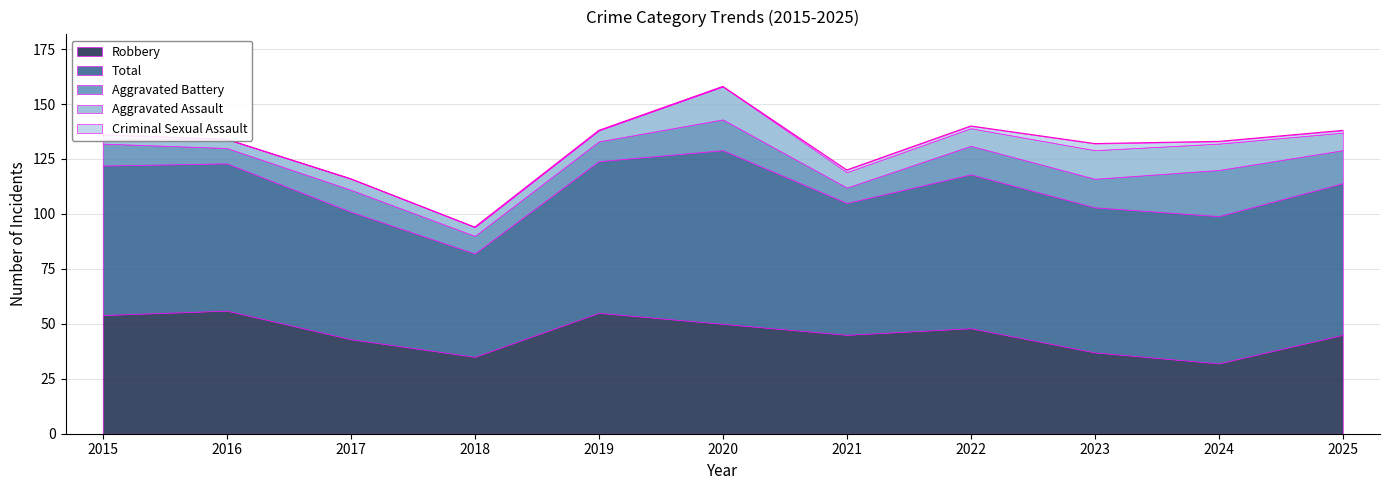

True or false: Aggravated Battery and Criminal Sexual Assault intersect in this chart.

False